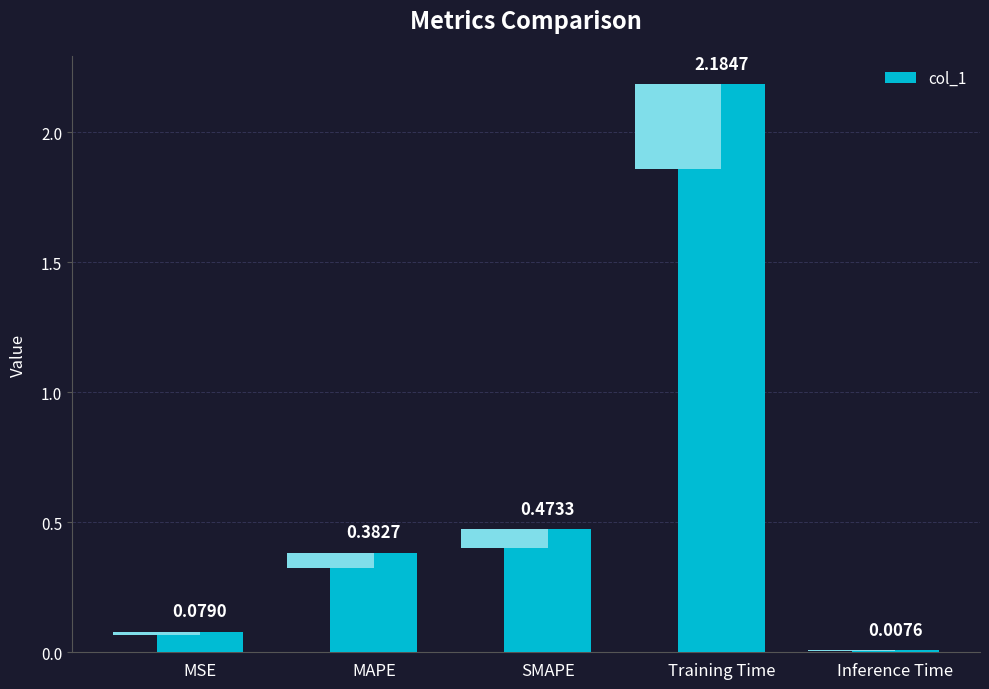

Does the chart contain any negative values?

No